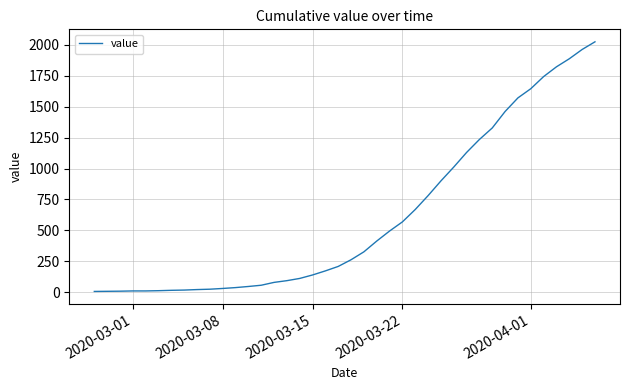

What is the greatest value displayed?

2024